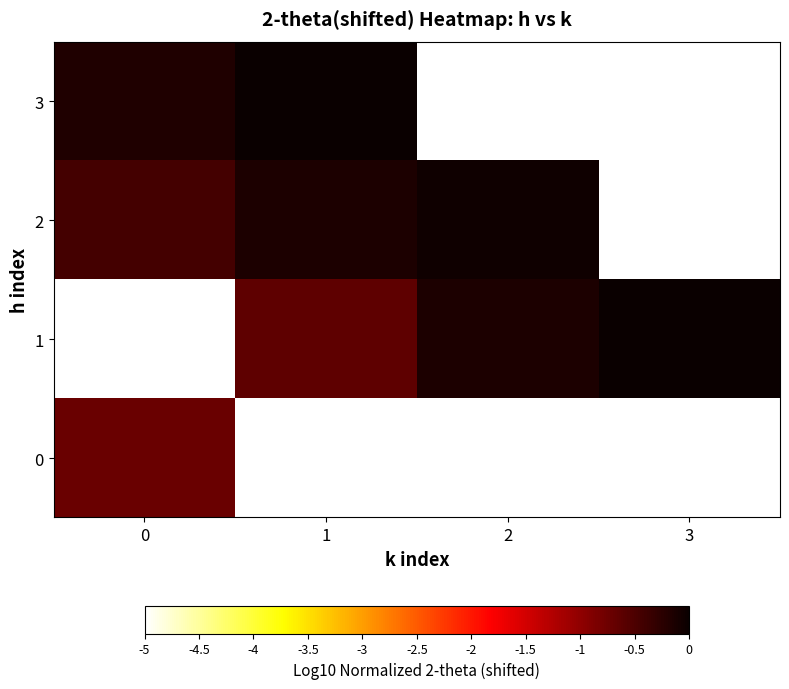

Rank the series by their average value, from lowest to highest.

0, 1, 2, 3